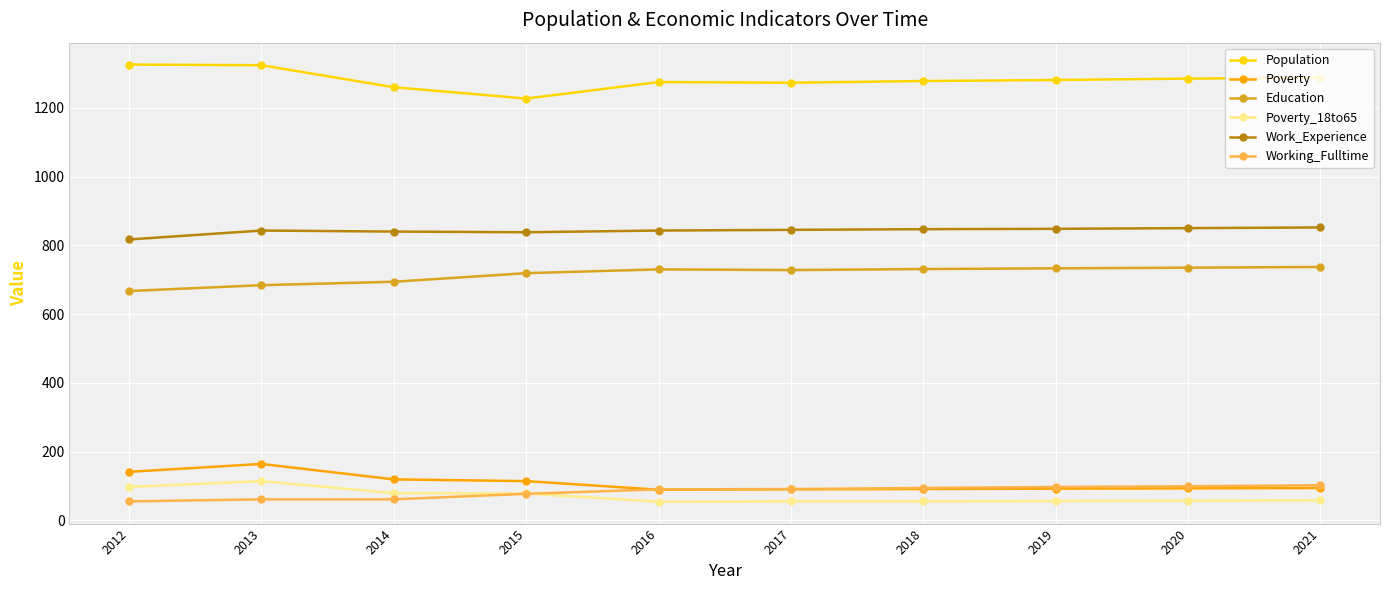

What is the value of the Poverty point at the 8th from the left?

92